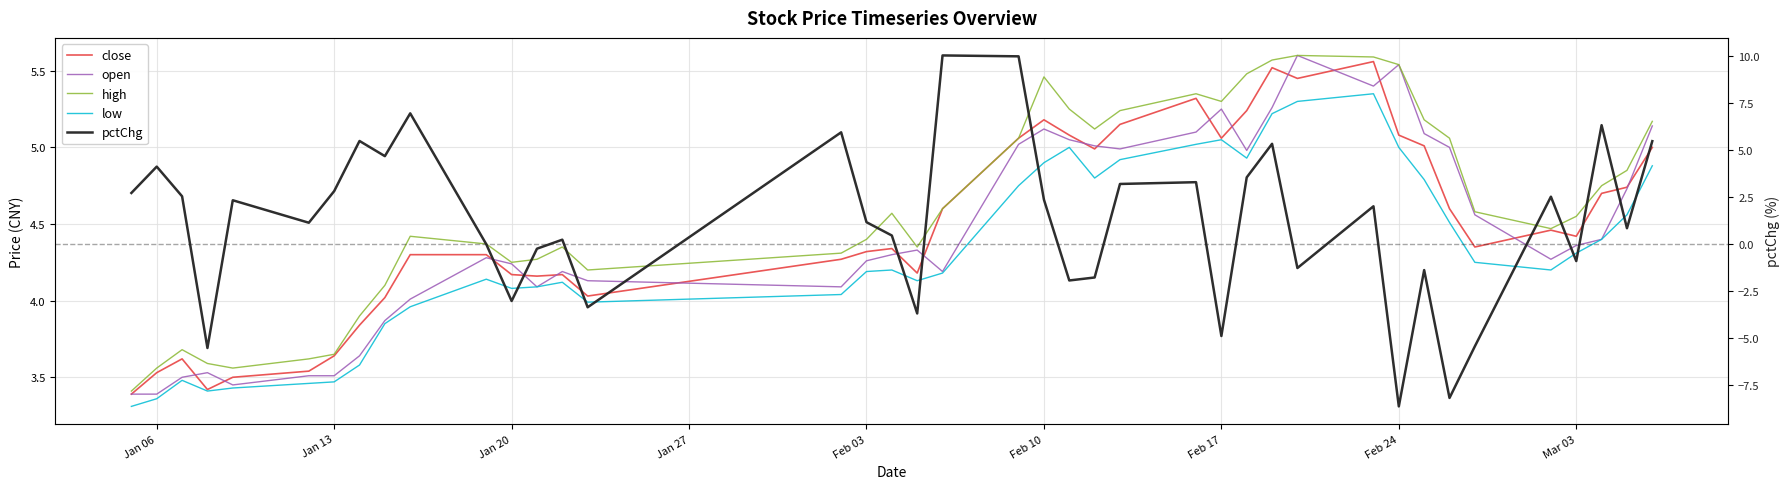

How many series are shown in this chart?

5